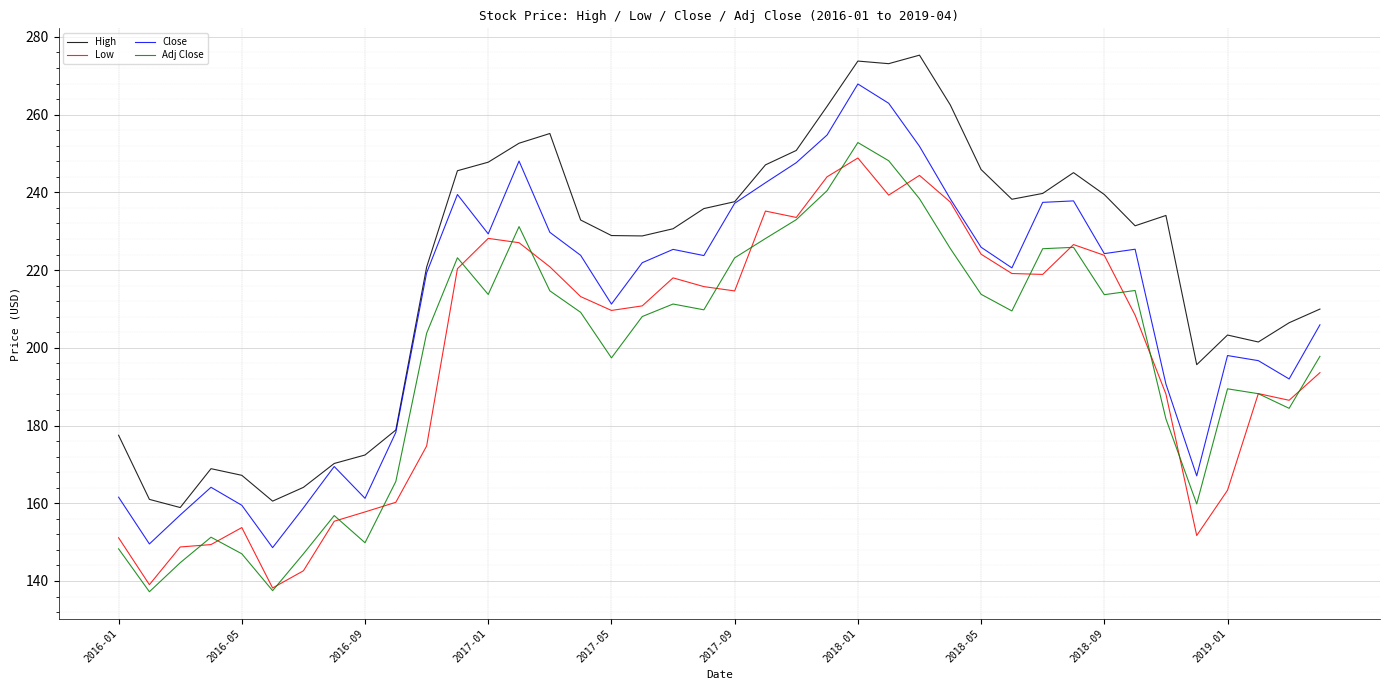

Does the chart display data point markers on the line(s)?

No